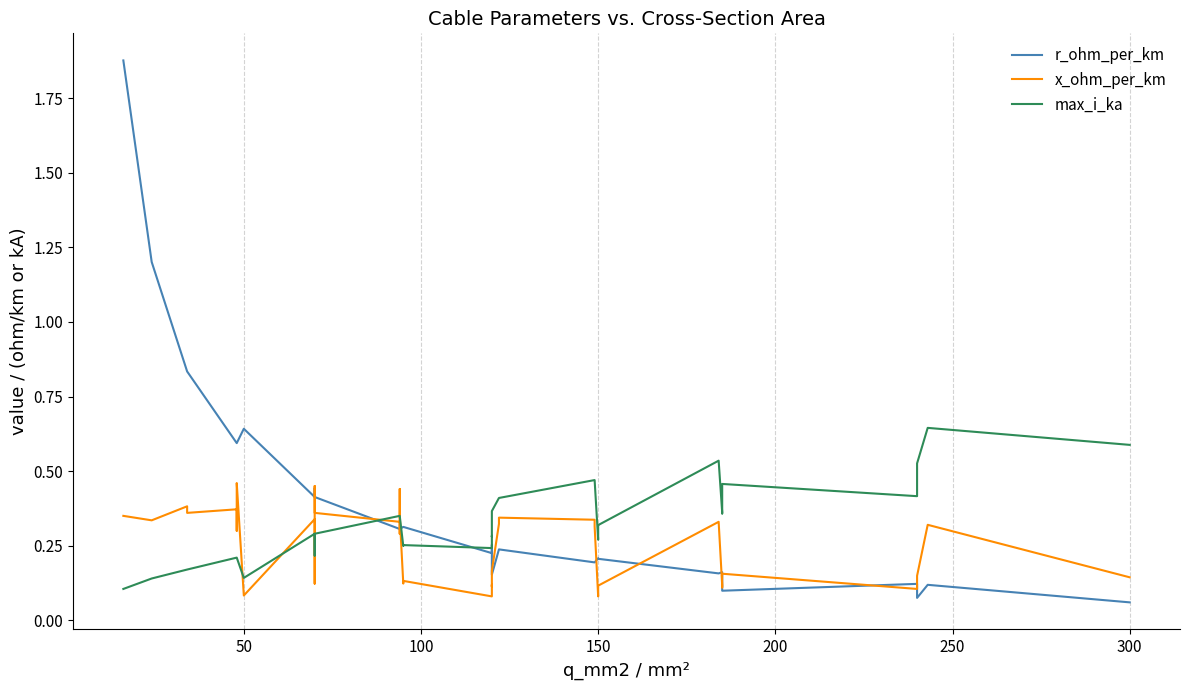

Which series ends up on top after the final intersection of x_ohm_per_km and max_i_ka?

x_ohm_per_km